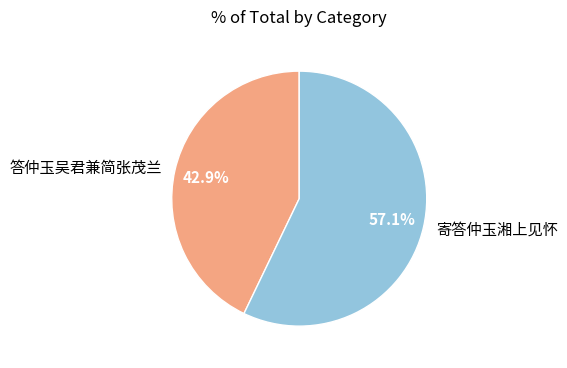

To the nearest percent, what percentage of the pie is 答仲玉吴君兼简张茂兰?

43%